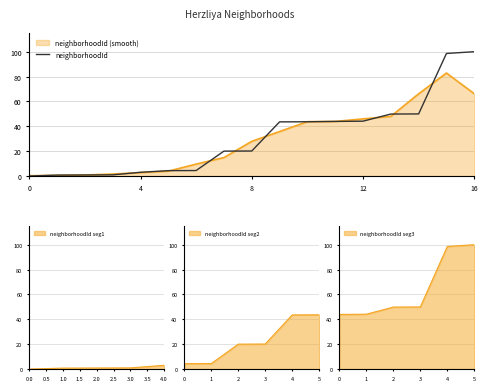

Reading right to left, extract all data points from this chart.

100.0	98.6	50.0	49.9	44.1	43.9	43.7	43.6	20.1	20.0	4.4	4.3	3.0	0.9	0.8	0.8	0.0